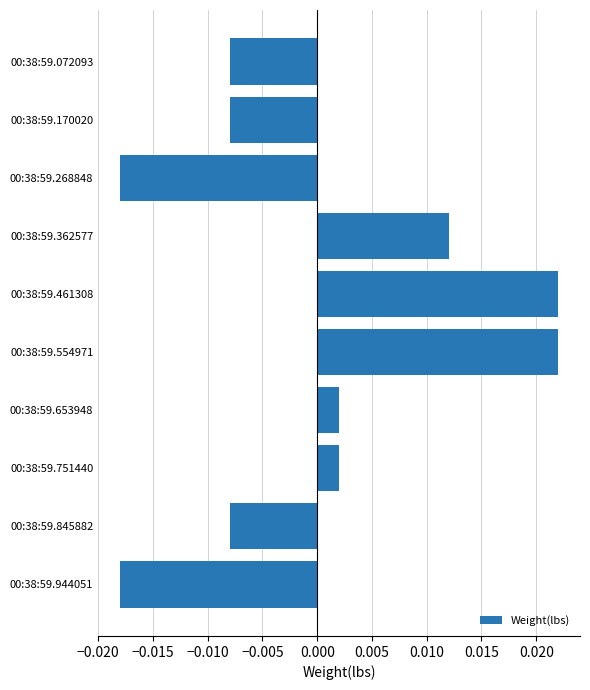

Between 00:38:59.554971 and 00:38:59.944051, which is larger?

00:38:59.554971